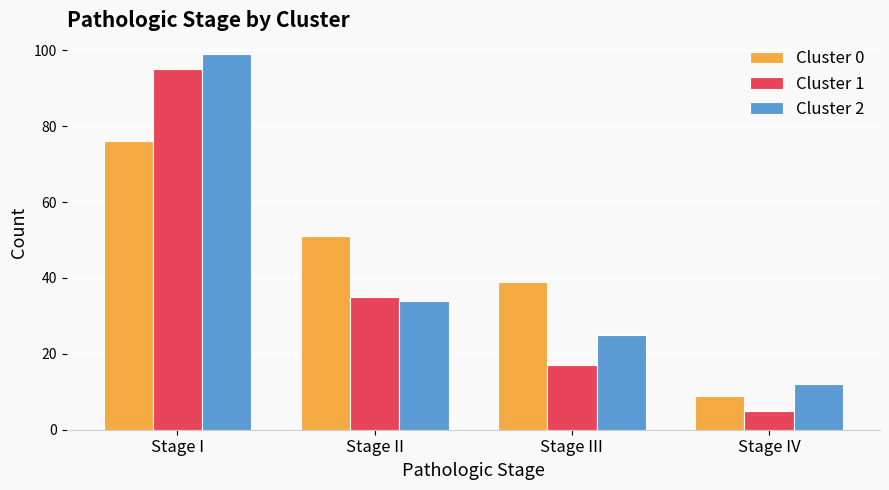

Reading left to right, what are all the values shown in this chart?

Cluster 0: Stage I=76	Stage II=51	Stage III=39	Stage IV=9
Cluster 1: Stage I=95	Stage II=35	Stage III=17	Stage IV=5
Cluster 2: Stage I=99	Stage II=34	Stage III=25	Stage IV=12